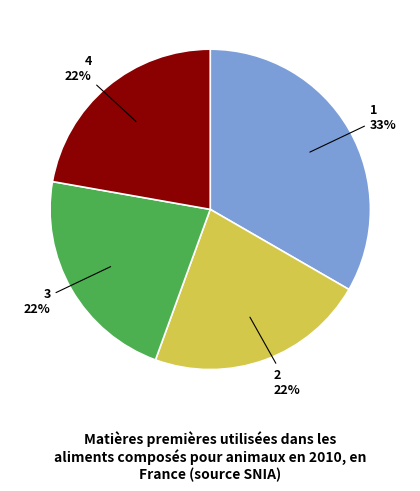

To the nearest percent, what is the average slice percentage?

25%